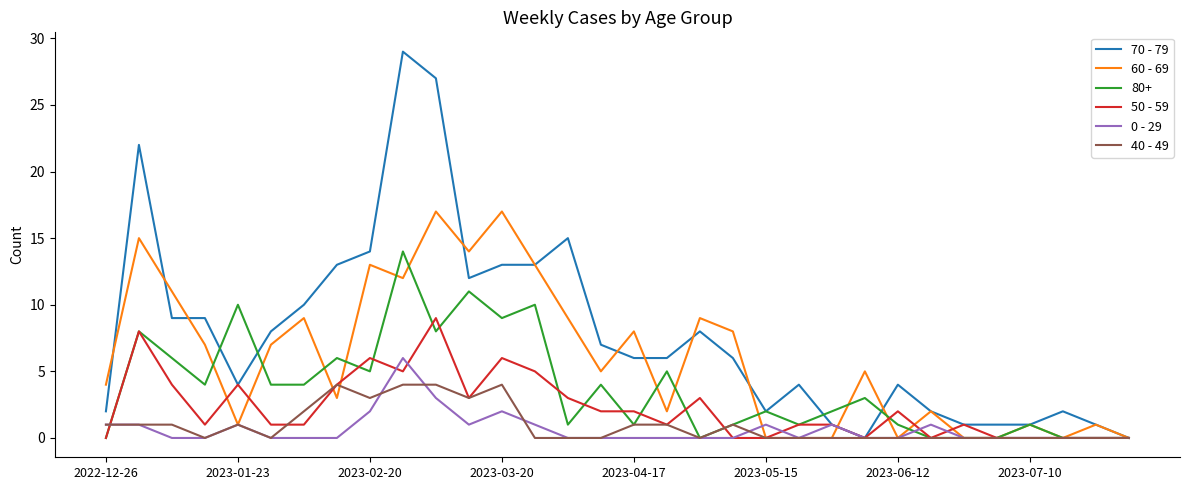

Rank the series by their maximum value, from highest to lowest.

70 - 79, 60 - 69, 80+, 50 - 59, 0 - 29, 40 - 49